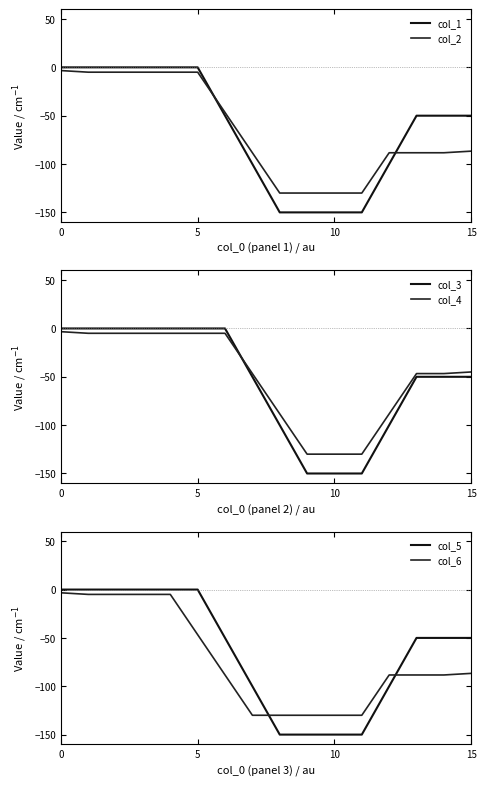

How many lines are shown in the chart?

6